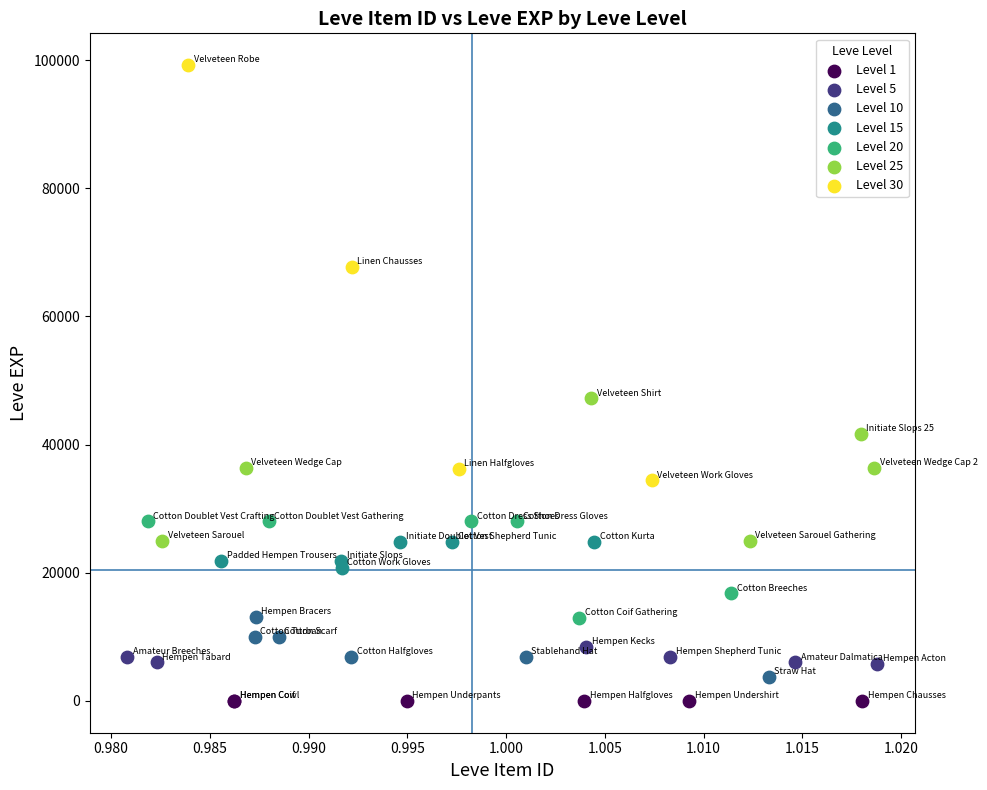

Which series has the largest Y range (max minus min)?

Level 30